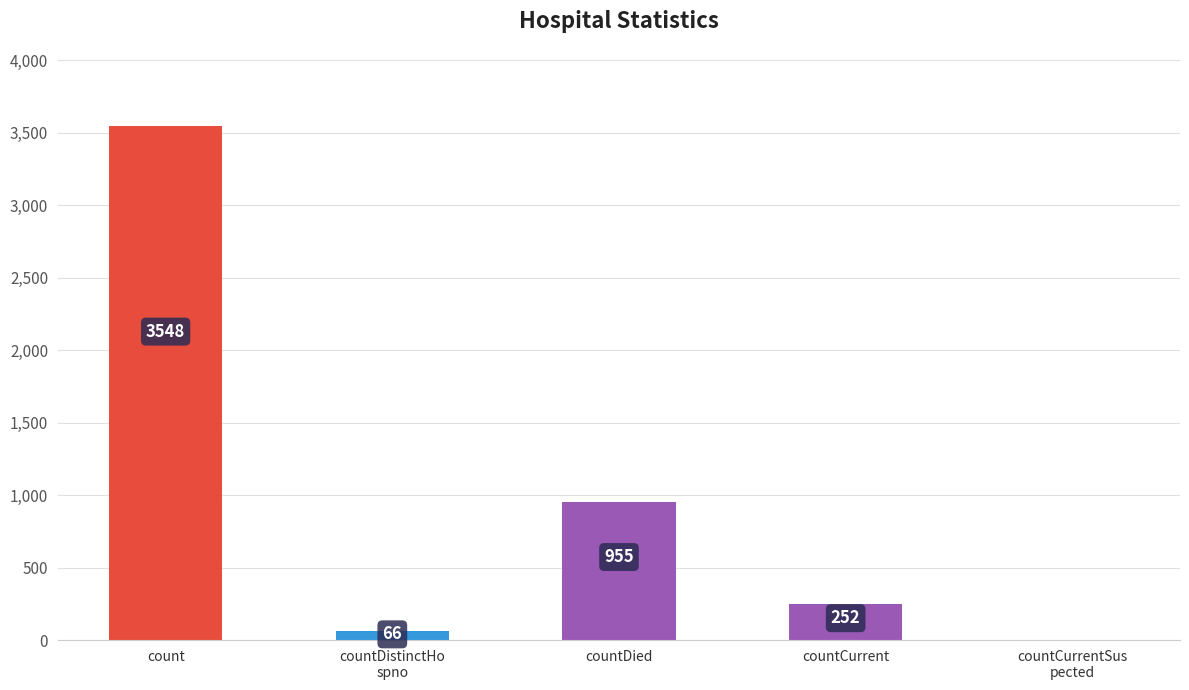

What is the sum of the values at countDied and countCurrent?

1207